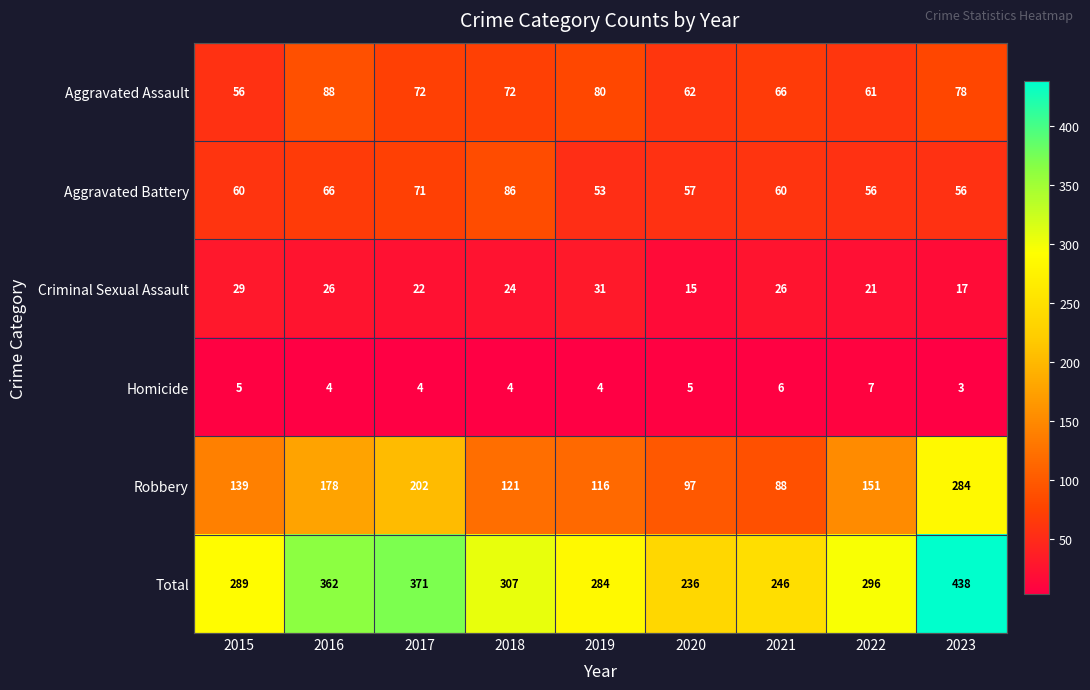

Read the Homicide value at 2020.

5